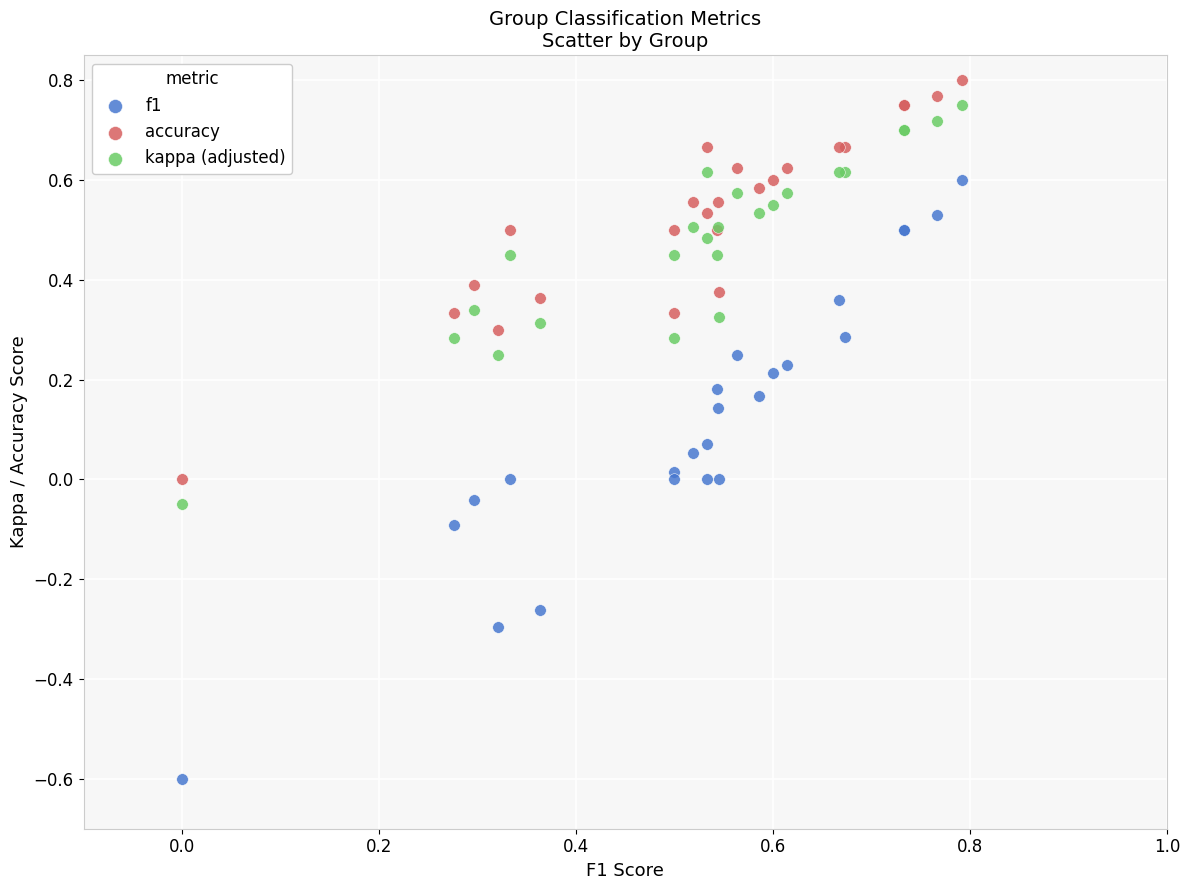

What are all the series names shown in the legend?

f1, accuracy, kappa (adjusted)